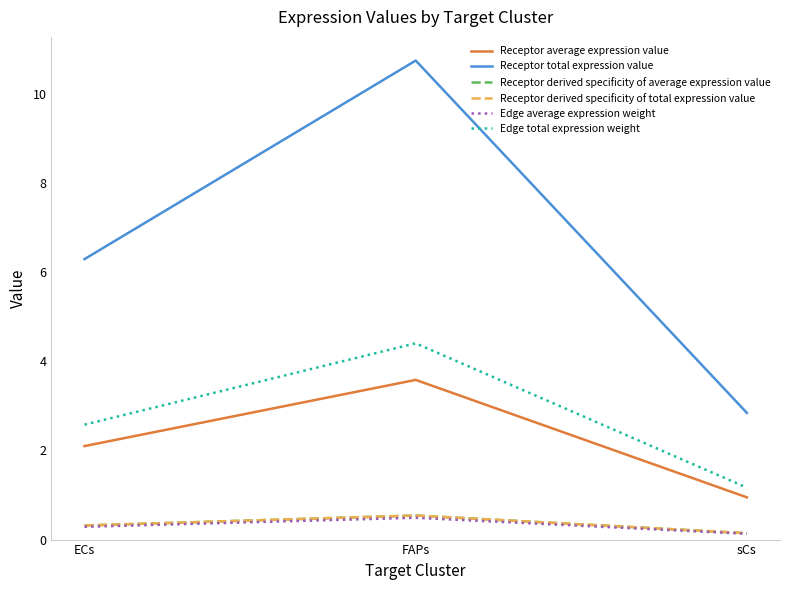

What is the label of the 3rd point from the right?

ECs